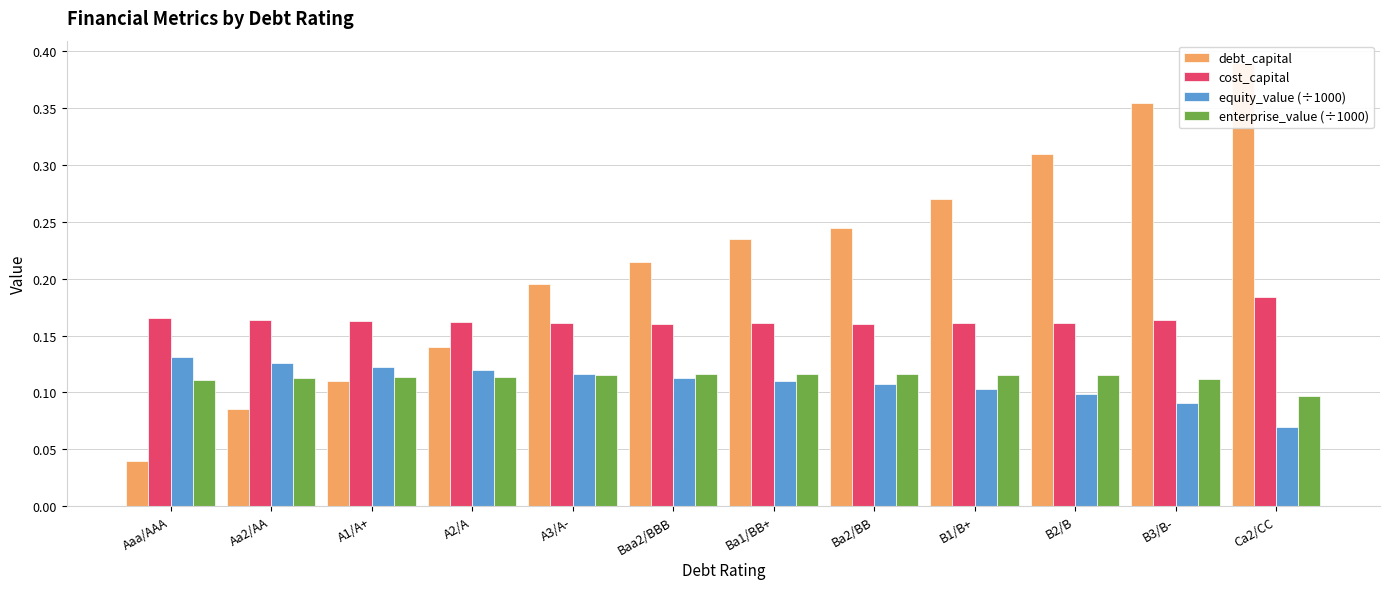

How many bars are there in total?

48